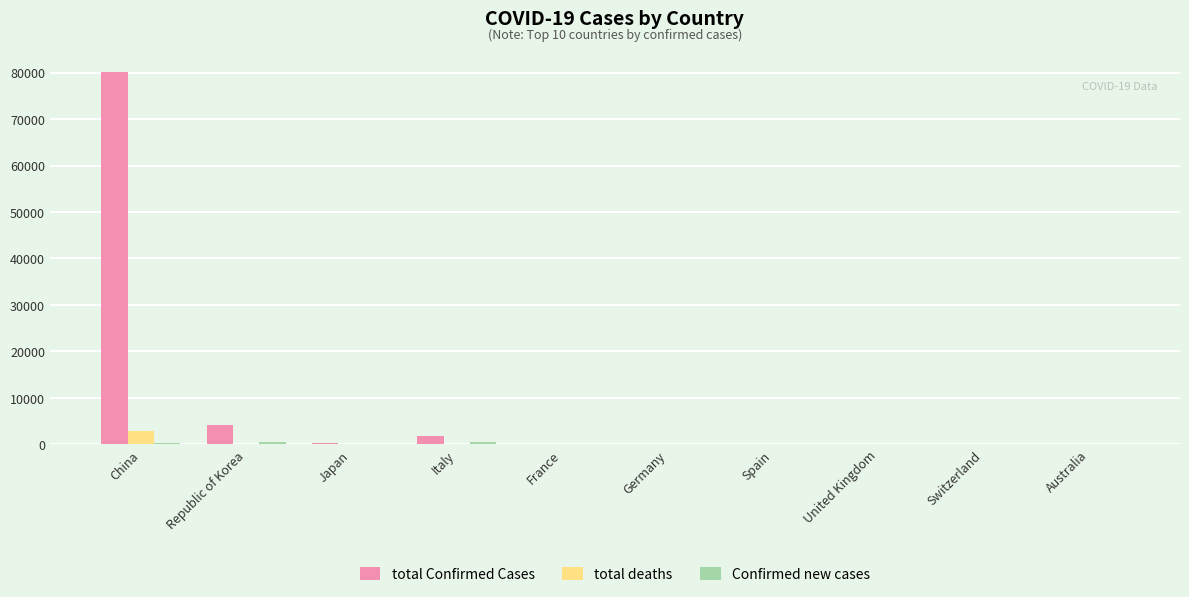

At which label does total deaths reach its peak?

China